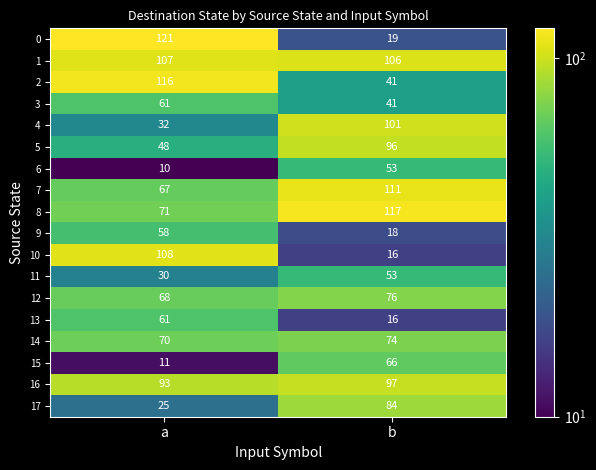

Which category has the highest value across all series?

a